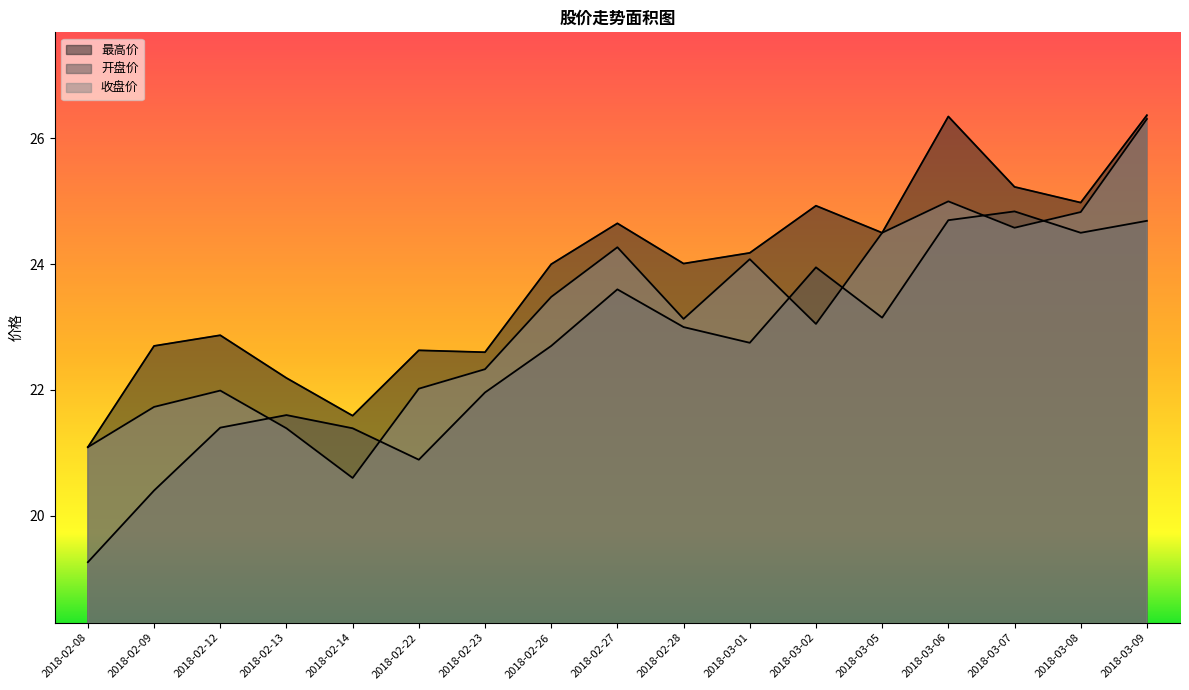

What is the value of the 开盘价 point at the 12th from the left?

23.9